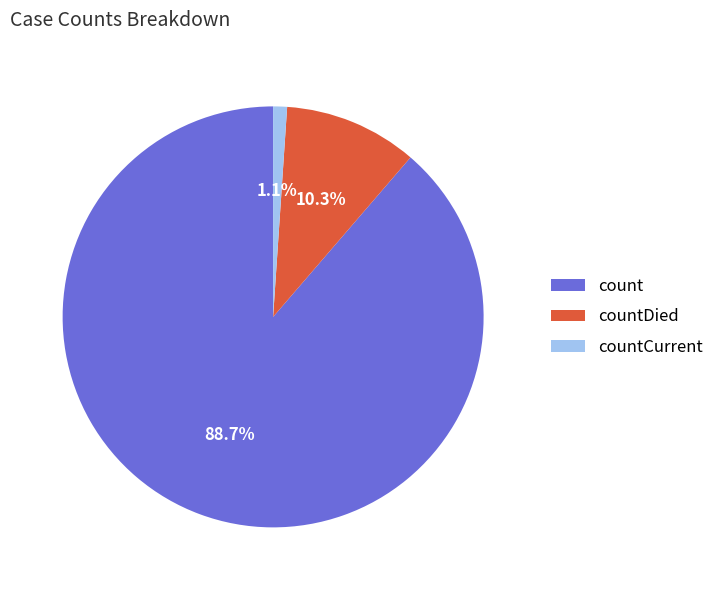

What is the ratio of the value at count to the value at countDied?

8.6